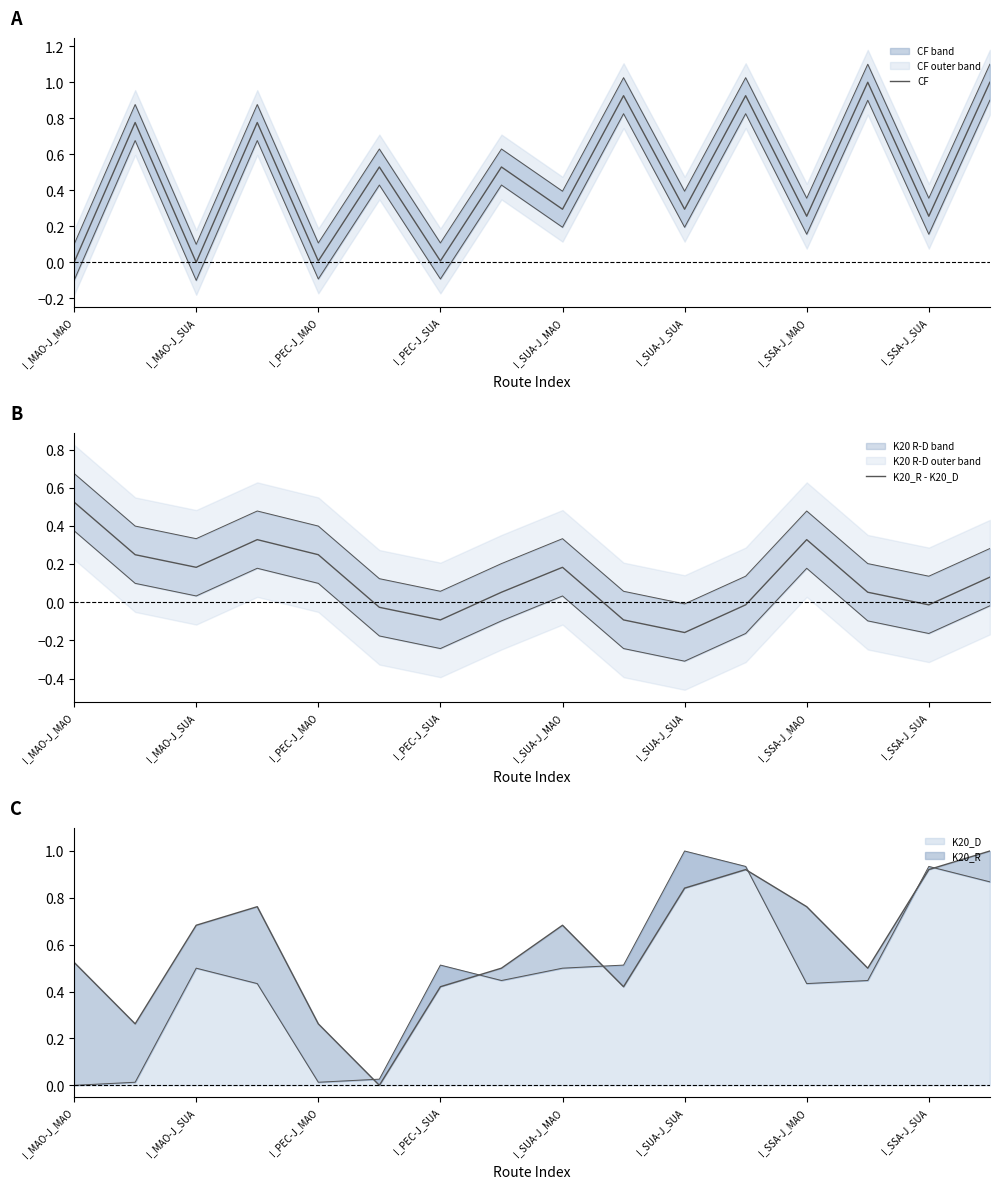

The K20_D series shows 1.7 at I_SUA-J_SUA. True or false?

False